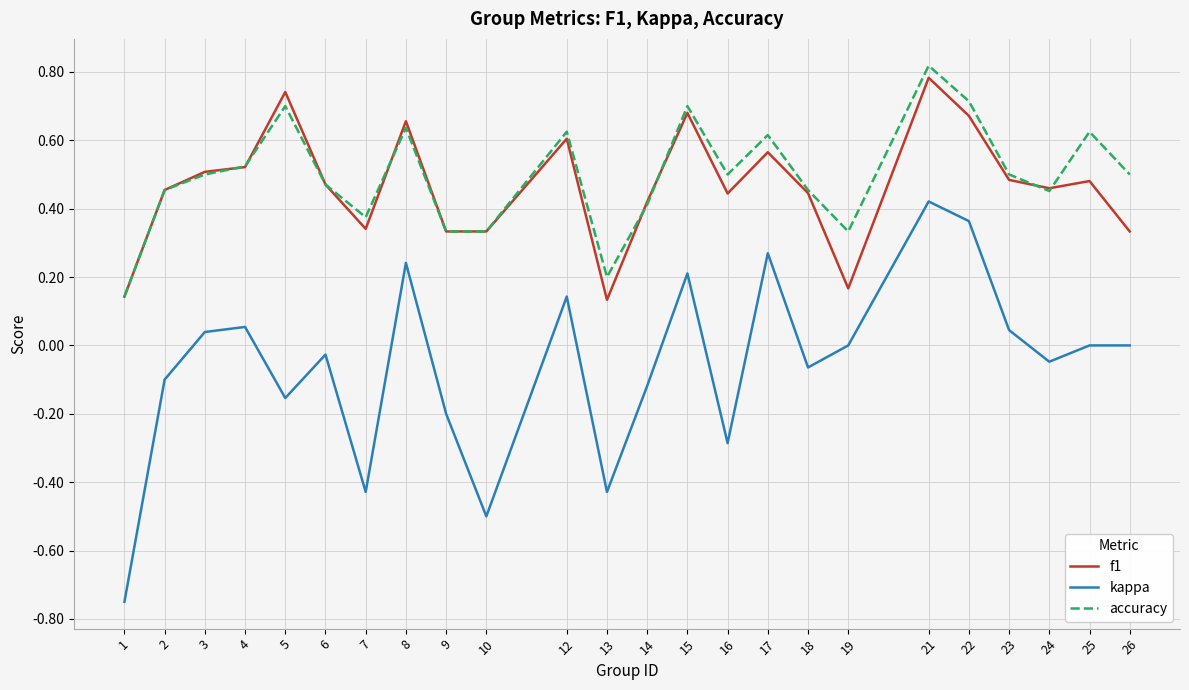

At which label does accuracy reach its peak?

21